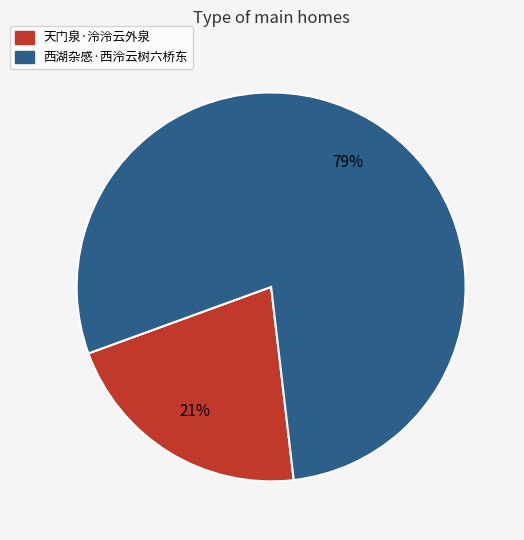

To the nearest percent, what is the combined percentage of 天门泉·泠泠云外泉 and 西湖杂感·西泠云树六桥东?

100%